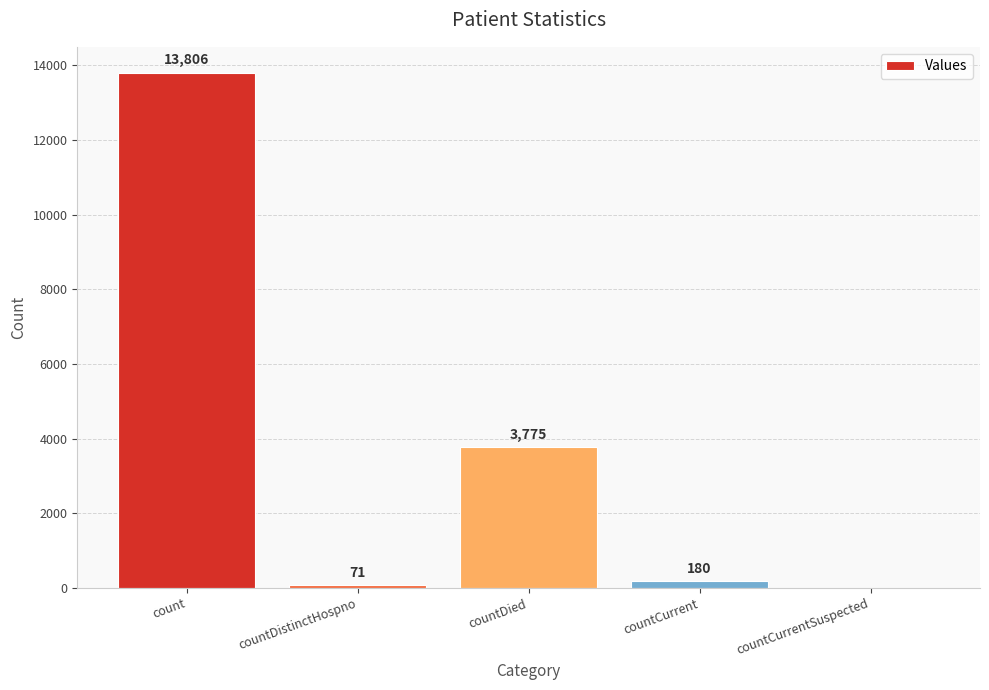

Which category has the highest value across all series?

count